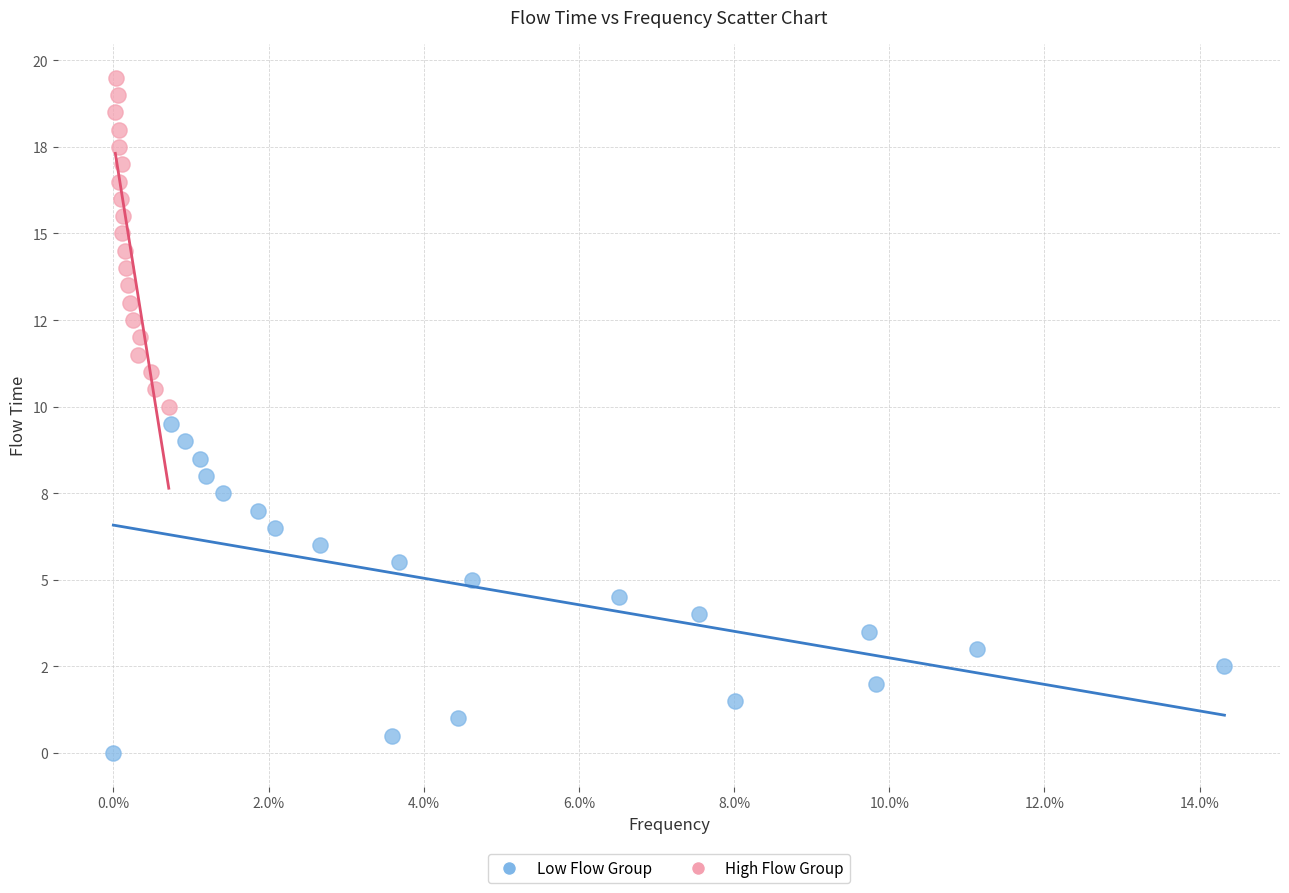

What are all the series names shown in the legend?

Low Flow Group, High Flow Group